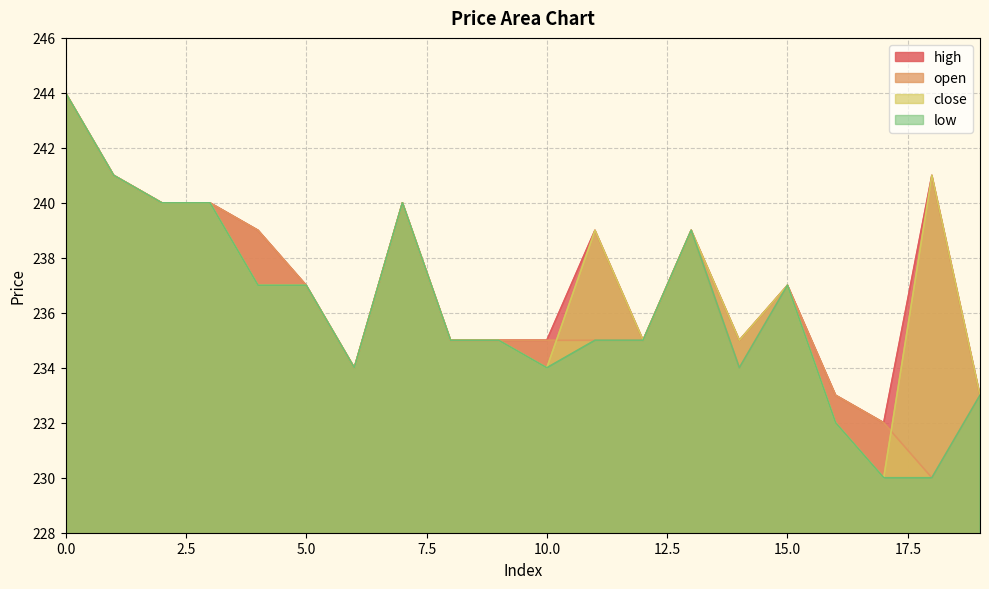

Between 8 and 14, which series saw the biggest shift?

open